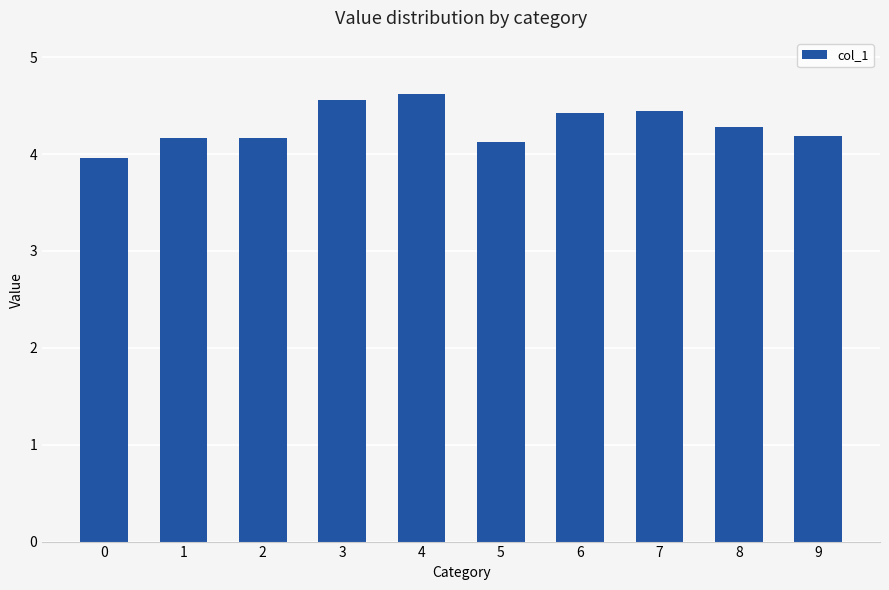

Which has a higher value, 8 or 7?

7